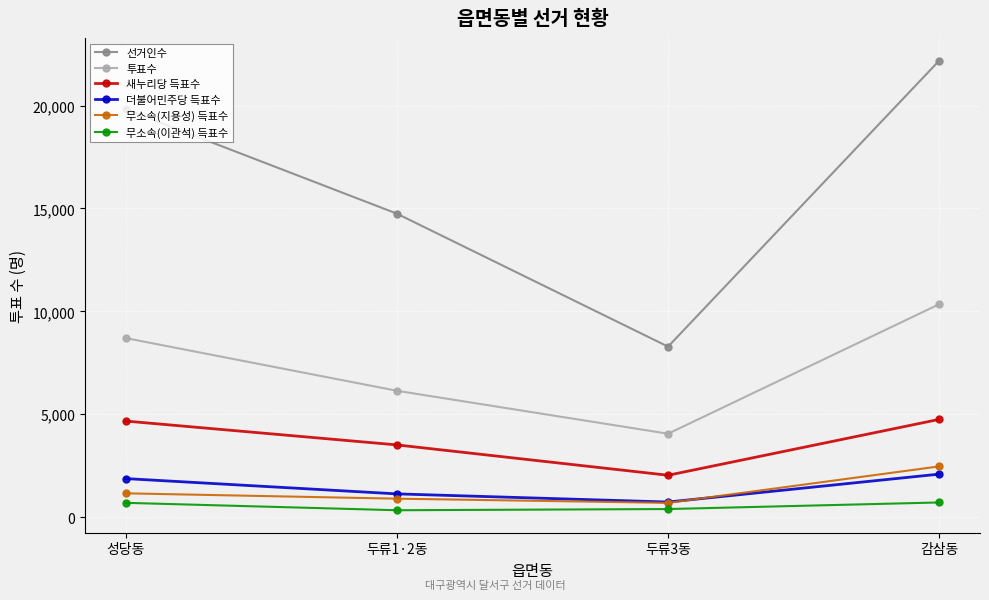

Which category has the highest value across all series?

감삼동